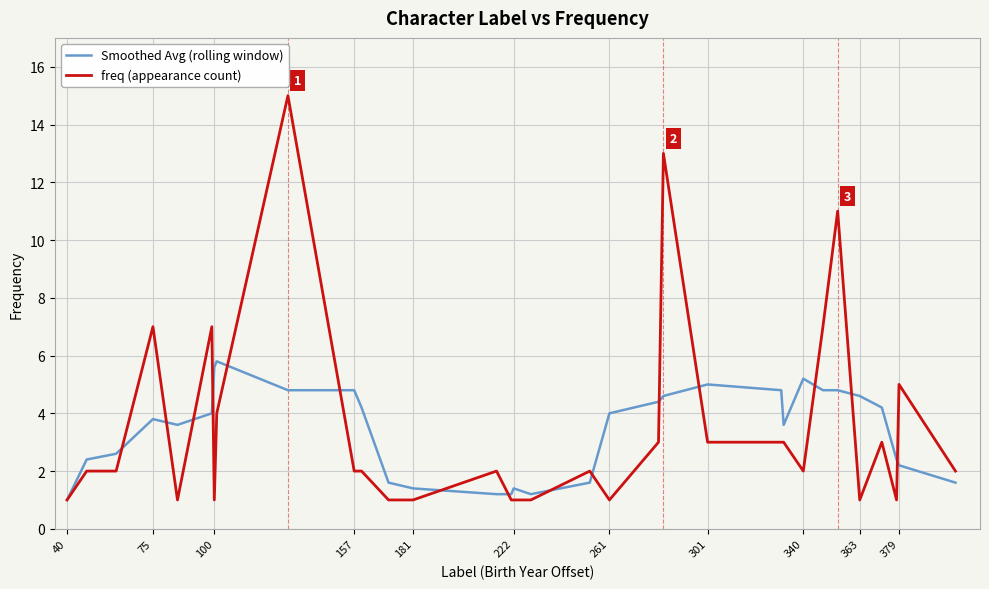

What is the smallest value displayed?

1.0